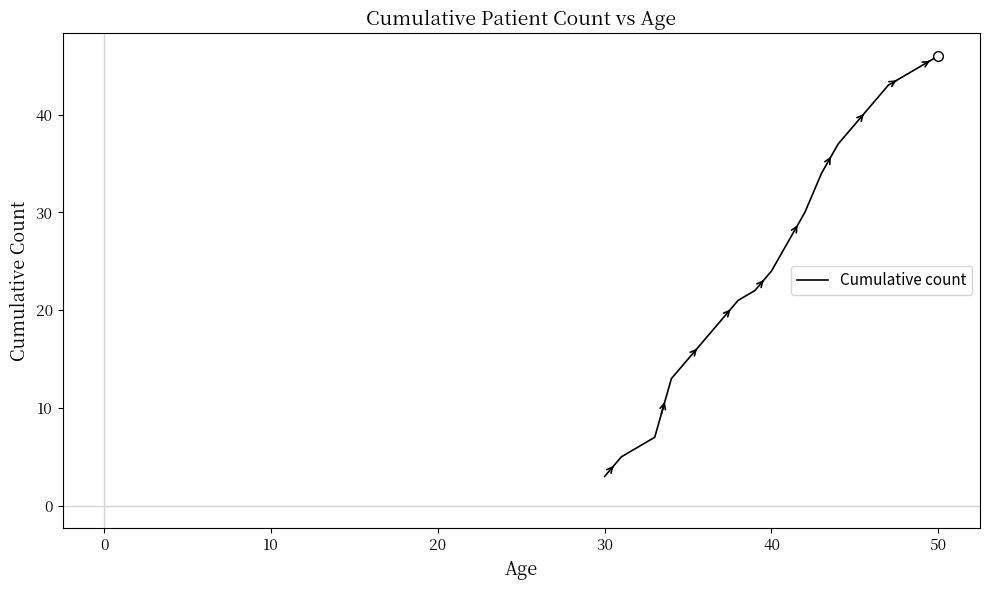

How many distinct data groups are displayed?

1